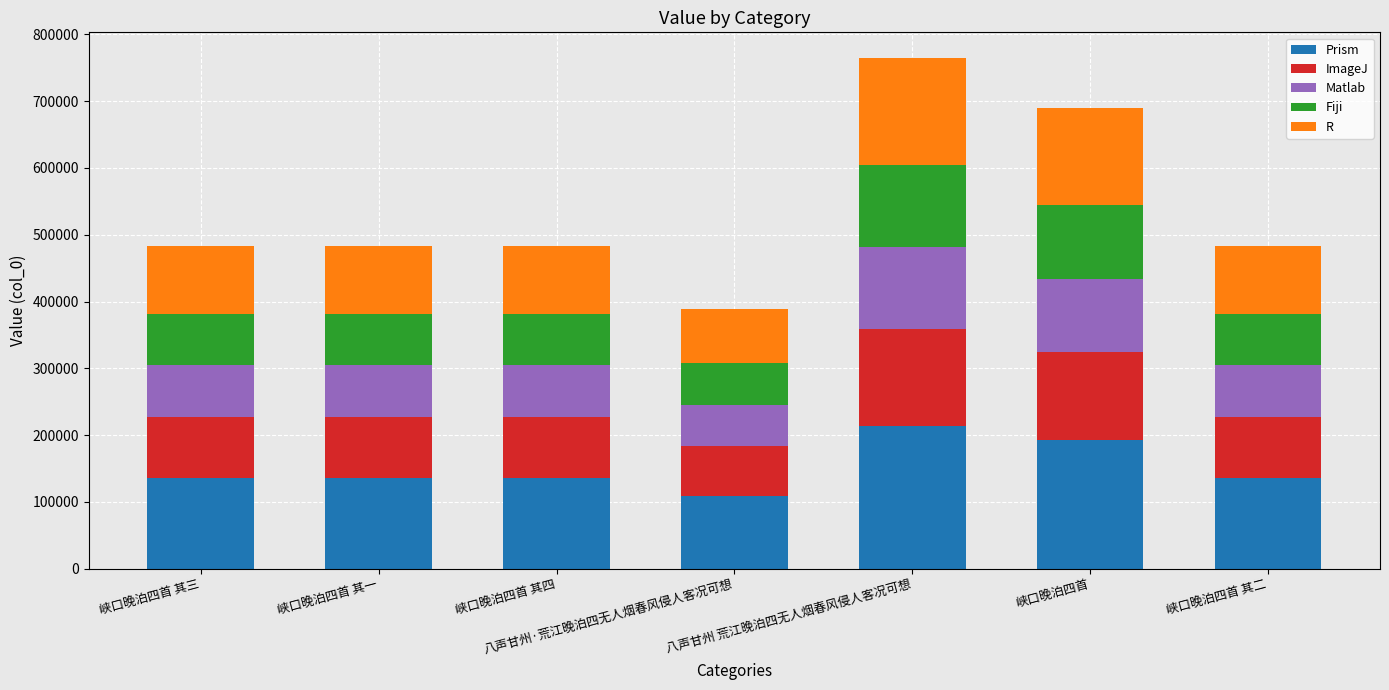

Are the bars grouped side by side (vs. stacked)?

No